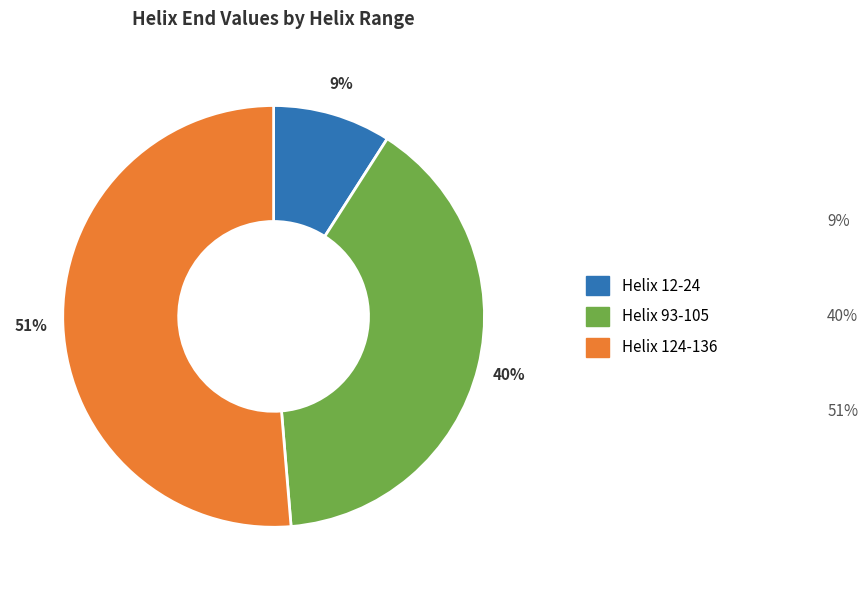

Does Helix 93-105 account for over 50% of the chart?

No